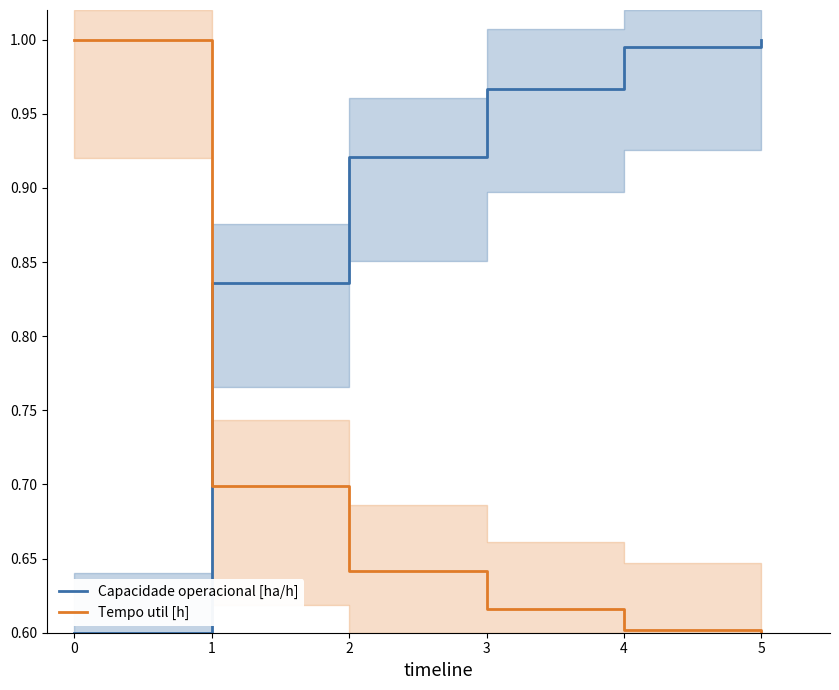

Is the value of Capacidade operacional [ha/h] at 3 greater than the value of Tempo util [h] at 0?

No